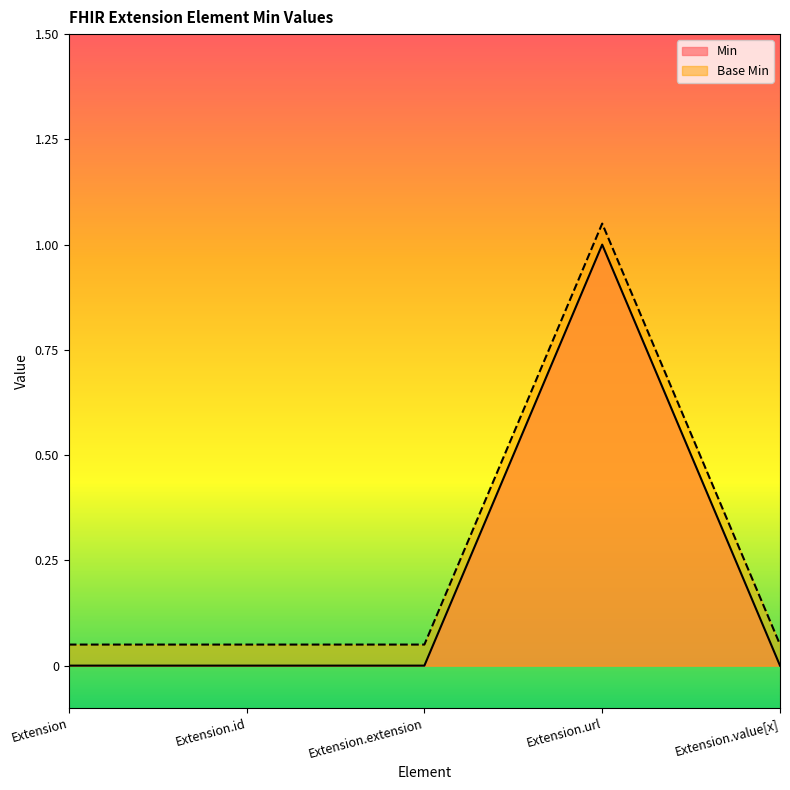

What is the label of the 4th point from the right?

Extension.id